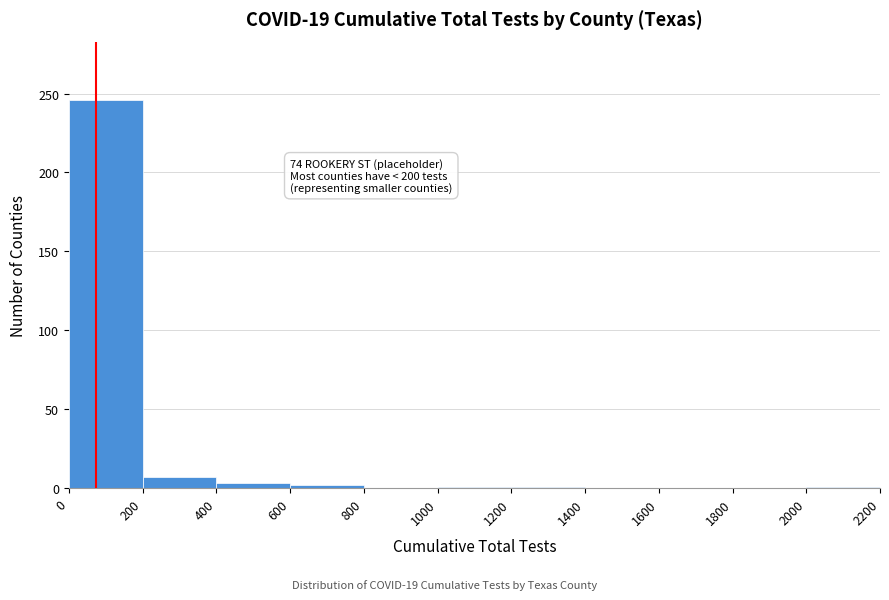

Over which range of the x-axis is the bar tallest?

0 to 200